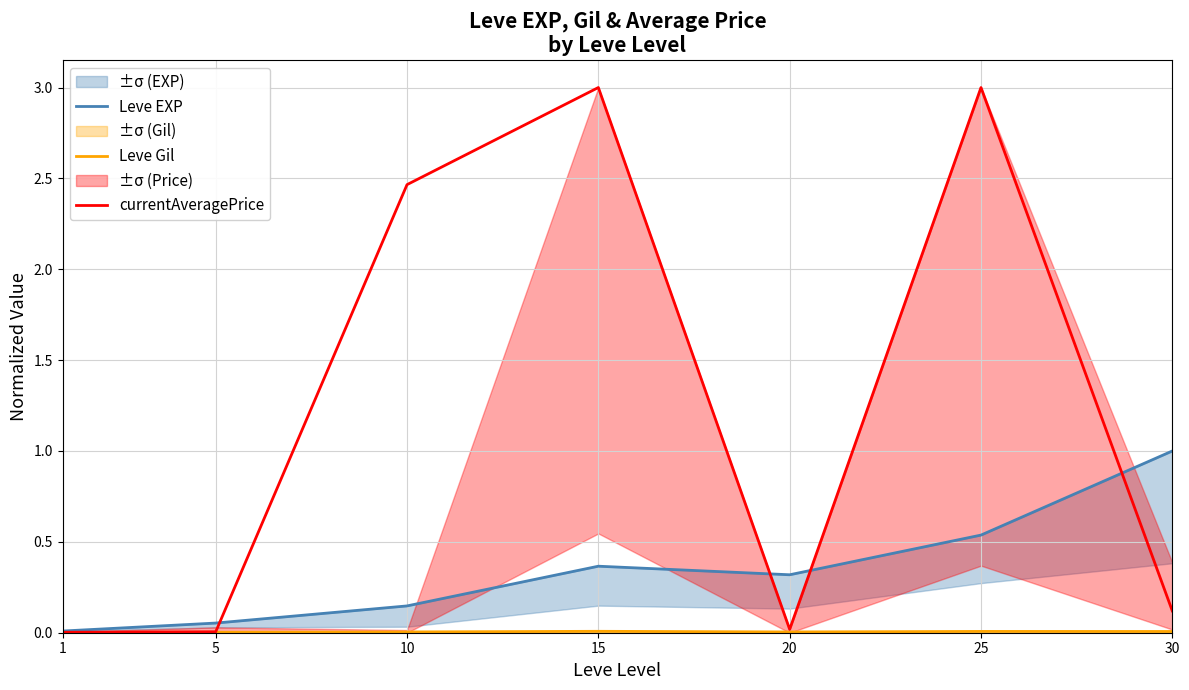

What is the spread (max minus min) of values at 20?

0.3